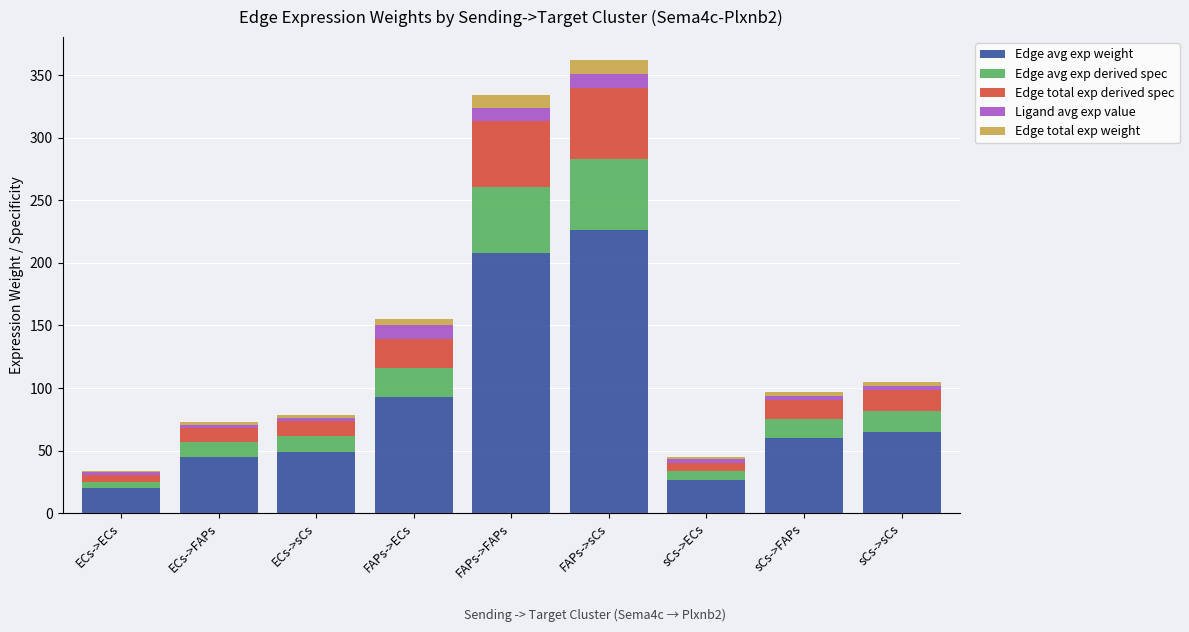

What is the maximum value for Edge avg exp weight?

226.2